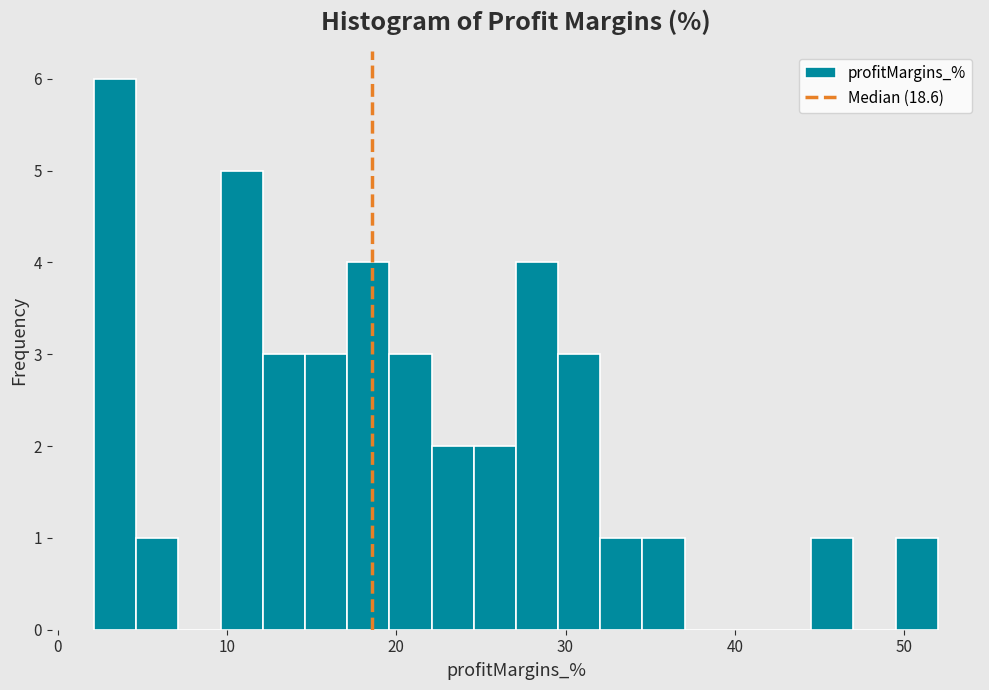

Around what value on the x-axis is the tallest bar? Give the approximate position of its centre, as read against the axis.

3